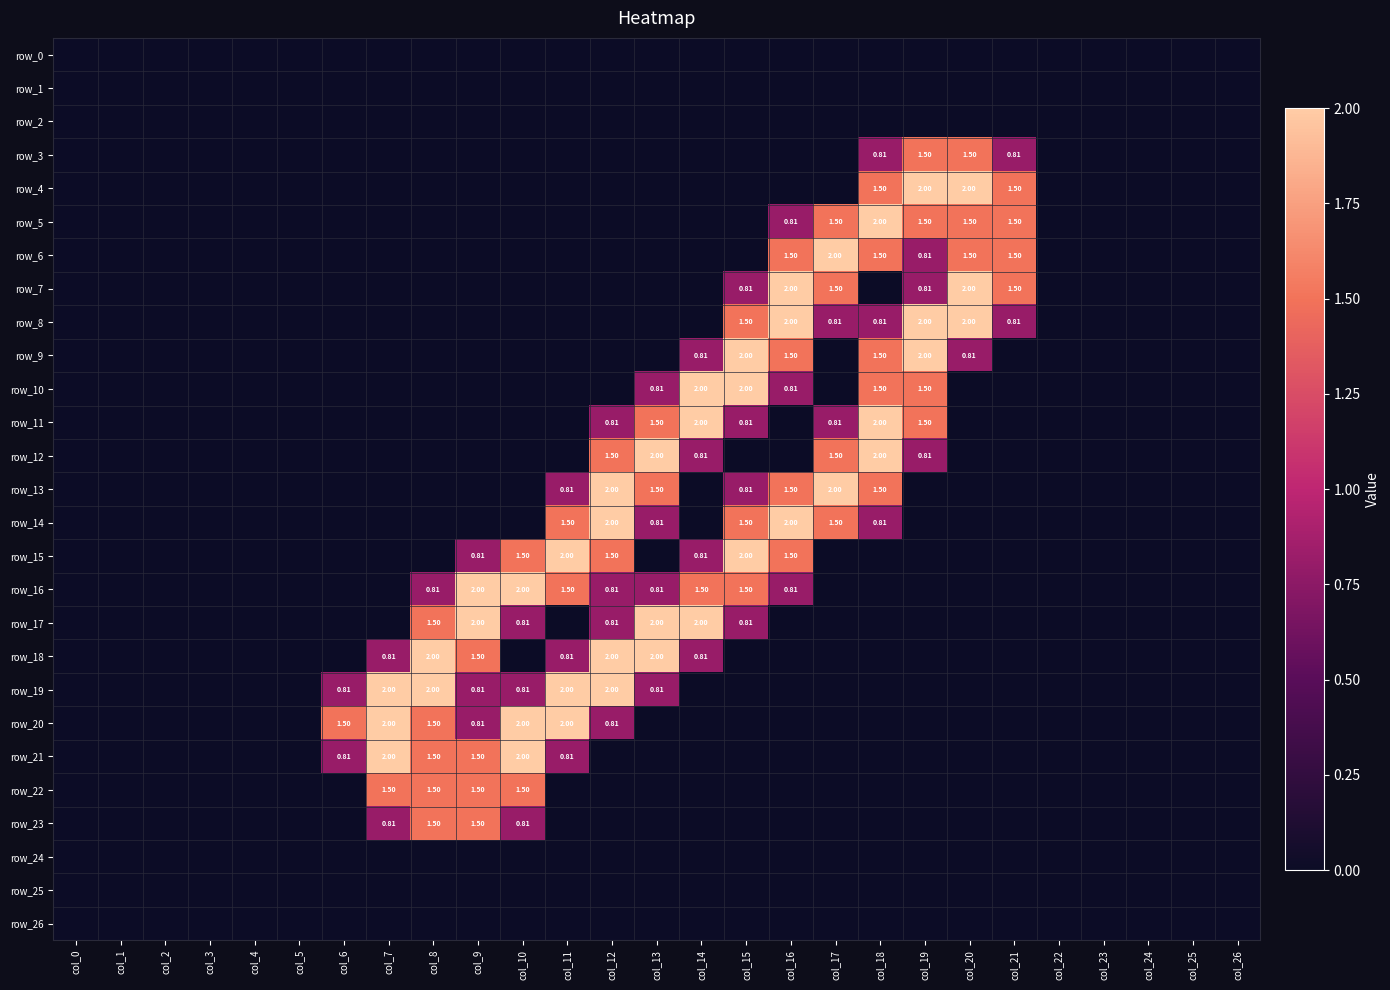

Reading left to right, what are all the values shown in this chart?

row_0: col_0=0.0	col_1=0.0	col_2=0.0	col_3=0.0	col_4=0.0	col_5=0.0	col_6=0.0	col_7=0.0	col_8=0.0	col_9=0.0	col_10=0.0	col_11=0.0	col_12=0.0	col_13=0.0	col_14=0.0	col_15=0.0	col_16=0.0	col_17=0.0	col_18=0.0	col_19=0.0	col_20=0.0	col_21=0.0	col_22=0.0	col_23=0.0	col_24=0.0	col_25=0.0	col_26=0.0
row_1: col_0=0.0	col_1=0.0	col_2=0.0	col_3=0.0	col_4=0.0	col_5=0.0	col_6=0.0	col_7=0.0	col_8=0.0	col_9=0.0	col_10=0.0	col_11=0.0	col_12=0.0	col_13=0.0	col_14=0.0	col_15=0.0	col_16=0.0	col_17=0.0	col_18=0.0	col_19=0.0	col_20=0.0	col_21=0.0	col_22=0.0	col_23=0.0	col_24=0.0	col_25=0.0	col_26=0.0
row_2: col_0=0.0	col_1=0.0	col_2=0.0	col_3=0.0	col_4=0.0	col_5=0.0	col_6=0.0	col_7=0.0	col_8=0.0	col_9=0.0	col_10=0.0	col_11=0.0	col_12=0.0	col_13=0.0	col_14=0.0	col_15=0.0	col_16=0.0	col_17=0.0	col_18=0.0	col_19=0.0	col_20=0.0	col_21=0.0	col_22=0.0	col_23=0.0	col_24=0.0	col_25=0.0	col_26=0.0
row_3: col_0=0.0	col_1=0.0	col_2=0.0	col_3=0.0	col_4=0.0	col_5=0.0	col_6=0.0	col_7=0.0	col_8=0.0	col_9=0.0	col_10=0.0	col_11=0.0	col_12=0.0	col_13=0.0	col_14=0.0	col_15=0.0	col_16=0.0	col_17=0.0	col_18=0.8	col_19=1.5	col_20=1.5	col_21=0.8	col_22=0.0	col_23=0.0	col_24=0.0	col_25=0.0	col_26=0.0
row_4: col_0=0.0	col_1=0.0	col_2=0.0	col_3=0.0	col_4=0.0	col_5=0.0	col_6=0.0	col_7=0.0	col_8=0.0	col_9=0.0	col_10=0.0	col_11=0.0	col_12=0.0	col_13=0.0	col_14=0.0	col_15=0.0	col_16=0.0	col_17=0.0	col_18=1.5	col_19=2.0	col_20=2.0	col_21=1.5	col_22=0.0	col_23=0.0	col_24=0.0	col_25=0.0	col_26=0.0
row_5: col_0=0.0	col_1=0.0	col_2=0.0	col_3=0.0	col_4=0.0	col_5=0.0	col_6=0.0	col_7=0.0	col_8=0.0	col_9=0.0	col_10=0.0	col_11=0.0	col_12=0.0	col_13=0.0	col_14=0.0	col_15=0.0	col_16=0.8	col_17=1.5	col_18=2.0	col_19=1.5	col_20=1.5	col_21=1.5	col_22=0.0	col_23=0.0	col_24=0.0	col_25=0.0	col_26=0.0
row_6: col_0=0.0	col_1=0.0	col_2=0.0	col_3=0.0	col_4=0.0	col_5=0.0	col_6=0.0	col_7=0.0	col_8=0.0	col_9=0.0	col_10=0.0	col_11=0.0	col_12=0.0	col_13=0.0	col_14=0.0	col_15=0.0	col_16=1.5	col_17=2.0	col_18=1.5	col_19=0.8	col_20=1.5	col_21=1.5	col_22=0.0	col_23=0.0	col_24=0.0	col_25=0.0	col_26=0.0
row_7: col_0=0.0	col_1=0.0	col_2=0.0	col_3=0.0	col_4=0.0	col_5=0.0	col_6=0.0	col_7=0.0	col_8=0.0	col_9=0.0	col_10=0.0	col_11=0.0	col_12=0.0	col_13=0.0	col_14=0.0	col_15=0.8	col_16=2.0	col_17=1.5	col_18=0.0	col_19=0.8	col_20=2.0	col_21=1.5	col_22=0.0	col_23=0.0	col_24=0.0	col_25=0.0	col_26=0.0
row_8: col_0=0.0	col_1=0.0	col_2=0.0	col_3=0.0	col_4=0.0	col_5=0.0	col_6=0.0	col_7=0.0	col_8=0.0	col_9=0.0	col_10=0.0	col_11=0.0	col_12=0.0	col_13=0.0	col_14=0.0	col_15=1.5	col_16=2.0	col_17=0.8	col_18=0.8	col_19=2.0	col_20=2.0	col_21=0.8	col_22=0.0	col_23=0.0	col_24=0.0	col_25=0.0	col_26=0.0
row_9: col_0=0.0	col_1=0.0	col_2=0.0	col_3=0.0	col_4=0.0	col_5=0.0	col_6=0.0	col_7=0.0	col_8=0.0	col_9=0.0	col_10=0.0	col_11=0.0	col_12=0.0	col_13=0.0	col_14=0.8	col_15=2.0	col_16=1.5	col_17=0.0	col_18=1.5	col_19=2.0	col_20=0.8	col_21=0.0	col_22=0.0	col_23=0.0	col_24=0.0	col_25=0.0	col_26=0.0
row_10: col_0=0.0	col_1=0.0	col_2=0.0	col_3=0.0	col_4=0.0	col_5=0.0	col_6=0.0	col_7=0.0	col_8=0.0	col_9=0.0	col_10=0.0	col_11=0.0	col_12=0.0	col_13=0.8	col_14=2.0	col_15=2.0	col_16=0.8	col_17=0.0	col_18=1.5	col_19=1.5	col_20=0.0	col_21=0.0	col_22=0.0	col_23=0.0	col_24=0.0	col_25=0.0	col_26=0.0
row_11: col_0=0.0	col_1=0.0	col_2=0.0	col_3=0.0	col_4=0.0	col_5=0.0	col_6=0.0	col_7=0.0	col_8=0.0	col_9=0.0	col_10=0.0	col_11=0.0	col_12=0.8	col_13=1.5	col_14=2.0	col_15=0.8	col_16=0.0	col_17=0.8	col_18=2.0	col_19=1.5	col_20=0.0	col_21=0.0	col_22=0.0	col_23=0.0	col_24=0.0	col_25=0.0	col_26=0.0
row_12: col_0=0.0	col_1=0.0	col_2=0.0	col_3=0.0	col_4=0.0	col_5=0.0	col_6=0.0	col_7=0.0	col_8=0.0	col_9=0.0	col_10=0.0	col_11=0.0	col_12=1.5	col_13=2.0	col_14=0.8	col_15=0.0	col_16=0.0	col_17=1.5	col_18=2.0	col_19=0.8	col_20=0.0	col_21=0.0	col_22=0.0	col_23=0.0	col_24=0.0	col_25=0.0	col_26=0.0
row_13: col_0=0.0	col_1=0.0	col_2=0.0	col_3=0.0	col_4=0.0	col_5=0.0	col_6=0.0	col_7=0.0	col_8=0.0	col_9=0.0	col_10=0.0	col_11=0.8	col_12=2.0	col_13=1.5	col_14=0.0	col_15=0.8	col_16=1.5	col_17=2.0	col_18=1.5	col_19=0.0	col_20=0.0	col_21=0.0	col_22=0.0	col_23=0.0	col_24=0.0	col_25=0.0	col_26=0.0
row_14: col_0=0.0	col_1=0.0	col_2=0.0	col_3=0.0	col_4=0.0	col_5=0.0	col_6=0.0	col_7=0.0	col_8=0.0	col_9=0.0	col_10=0.0	col_11=1.5	col_12=2.0	col_13=0.8	col_14=0.0	col_15=1.5	col_16=2.0	col_17=1.5	col_18=0.8	col_19=0.0	col_20=0.0	col_21=0.0	col_22=0.0	col_23=0.0	col_24=0.0	col_25=0.0	col_26=0.0
row_15: col_0=0.0	col_1=0.0	col_2=0.0	col_3=0.0	col_4=0.0	col_5=0.0	col_6=0.0	col_7=0.0	col_8=0.0	col_9=0.8	col_10=1.5	col_11=2.0	col_12=1.5	col_13=0.0	col_14=0.8	col_15=2.0	col_16=1.5	col_17=0.0	col_18=0.0	col_19=0.0	col_20=0.0	col_21=0.0	col_22=0.0	col_23=0.0	col_24=0.0	col_25=0.0	col_26=0.0
row_16: col_0=0.0	col_1=0.0	col_2=0.0	col_3=0.0	col_4=0.0	col_5=0.0	col_6=0.0	col_7=0.0	col_8=0.8	col_9=2.0	col_10=2.0	col_11=1.5	col_12=0.8	col_13=0.8	col_14=1.5	col_15=1.5	col_16=0.8	col_17=0.0	col_18=0.0	col_19=0.0	col_20=0.0	col_21=0.0	col_22=0.0	col_23=0.0	col_24=0.0	col_25=0.0	col_26=0.0
row_17: col_0=0.0	col_1=0.0	col_2=0.0	col_3=0.0	col_4=0.0	col_5=0.0	col_6=0.0	col_7=0.0	col_8=1.5	col_9=2.0	col_10=0.8	col_11=0.0	col_12=0.8	col_13=2.0	col_14=2.0	col_15=0.8	col_16=0.0	col_17=0.0	col_18=0.0	col_19=0.0	col_20=0.0	col_21=0.0	col_22=0.0	col_23=0.0	col_24=0.0	col_25=0.0	col_26=0.0
row_18: col_0=0.0	col_1=0.0	col_2=0.0	col_3=0.0	col_4=0.0	col_5=0.0	col_6=0.0	col_7=0.8	col_8=2.0	col_9=1.5	col_10=0.0	col_11=0.8	col_12=2.0	col_13=2.0	col_14=0.8	col_15=0.0	col_16=0.0	col_17=0.0	col_18=0.0	col_19=0.0	col_20=0.0	col_21=0.0	col_22=0.0	col_23=0.0	col_24=0.0	col_25=0.0	col_26=0.0
row_19: col_0=0.0	col_1=0.0	col_2=0.0	col_3=0.0	col_4=0.0	col_5=0.0	col_6=0.8	col_7=2.0	col_8=2.0	col_9=0.8	col_10=0.8	col_11=2.0	col_12=2.0	col_13=0.8	col_14=0.0	col_15=0.0	col_16=0.0	col_17=0.0	col_18=0.0	col_19=0.0	col_20=0.0	col_21=0.0	col_22=0.0	col_23=0.0	col_24=0.0	col_25=0.0	col_26=0.0
row_20: col_0=0.0	col_1=0.0	col_2=0.0	col_3=0.0	col_4=0.0	col_5=0.0	col_6=1.5	col_7=2.0	col_8=1.5	col_9=0.8	col_10=2.0	col_11=2.0	col_12=0.8	col_13=0.0	col_14=0.0	col_15=0.0	col_16=0.0	col_17=0.0	col_18=0.0	col_19=0.0	col_20=0.0	col_21=0.0	col_22=0.0	col_23=0.0	col_24=0.0	col_25=0.0	col_26=0.0
row_21: col_0=0.0	col_1=0.0	col_2=0.0	col_3=0.0	col_4=0.0	col_5=0.0	col_6=0.8	col_7=2.0	col_8=1.5	col_9=1.5	col_10=2.0	col_11=0.8	col_12=0.0	col_13=0.0	col_14=0.0	col_15=0.0	col_16=0.0	col_17=0.0	col_18=0.0	col_19=0.0	col_20=0.0	col_21=0.0	col_22=0.0	col_23=0.0	col_24=0.0	col_25=0.0	col_26=0.0
row_22: col_0=0.0	col_1=0.0	col_2=0.0	col_3=0.0	col_4=0.0	col_5=0.0	col_6=0.0	col_7=1.5	col_8=1.5	col_9=1.5	col_10=1.5	col_11=0.0	col_12=0.0	col_13=0.0	col_14=0.0	col_15=0.0	col_16=0.0	col_17=0.0	col_18=0.0	col_19=0.0	col_20=0.0	col_21=0.0	col_22=0.0	col_23=0.0	col_24=0.0	col_25=0.0	col_26=0.0
row_23: col_0=0.0	col_1=0.0	col_2=0.0	col_3=0.0	col_4=0.0	col_5=0.0	col_6=0.0	col_7=0.8	col_8=1.5	col_9=1.5	col_10=0.8	col_11=0.0	col_12=0.0	col_13=0.0	col_14=0.0	col_15=0.0	col_16=0.0	col_17=0.0	col_18=0.0	col_19=0.0	col_20=0.0	col_21=0.0	col_22=0.0	col_23=0.0	col_24=0.0	col_25=0.0	col_26=0.0
row_24: col_0=0.0	col_1=0.0	col_2=0.0	col_3=0.0	col_4=0.0	col_5=0.0	col_6=0.0	col_7=0.0	col_8=0.0	col_9=0.0	col_10=0.0	col_11=0.0	col_12=0.0	col_13=0.0	col_14=0.0	col_15=0.0	col_16=0.0	col_17=0.0	col_18=0.0	col_19=0.0	col_20=0.0	col_21=0.0	col_22=0.0	col_23=0.0	col_24=0.0	col_25=0.0	col_26=0.0
row_25: col_0=0.0	col_1=0.0	col_2=0.0	col_3=0.0	col_4=0.0	col_5=0.0	col_6=0.0	col_7=0.0	col_8=0.0	col_9=0.0	col_10=0.0	col_11=0.0	col_12=0.0	col_13=0.0	col_14=0.0	col_15=0.0	col_16=0.0	col_17=0.0	col_18=0.0	col_19=0.0	col_20=0.0	col_21=0.0	col_22=0.0	col_23=0.0	col_24=0.0	col_25=0.0	col_26=0.0
row_26: col_0=0.0	col_1=0.0	col_2=0.0	col_3=0.0	col_4=0.0	col_5=0.0	col_6=0.0	col_7=0.0	col_8=0.0	col_9=0.0	col_10=0.0	col_11=0.0	col_12=0.0	col_13=0.0	col_14=0.0	col_15=0.0	col_16=0.0	col_17=0.0	col_18=0.0	col_19=0.0	col_20=0.0	col_21=0.0	col_22=0.0	col_23=0.0	col_24=0.0	col_25=0.0	col_26=0.0